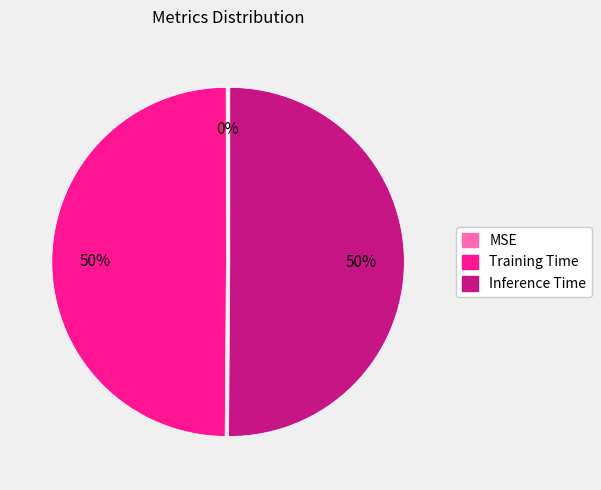

To the nearest percent, what portion does Training Time represent?

50%